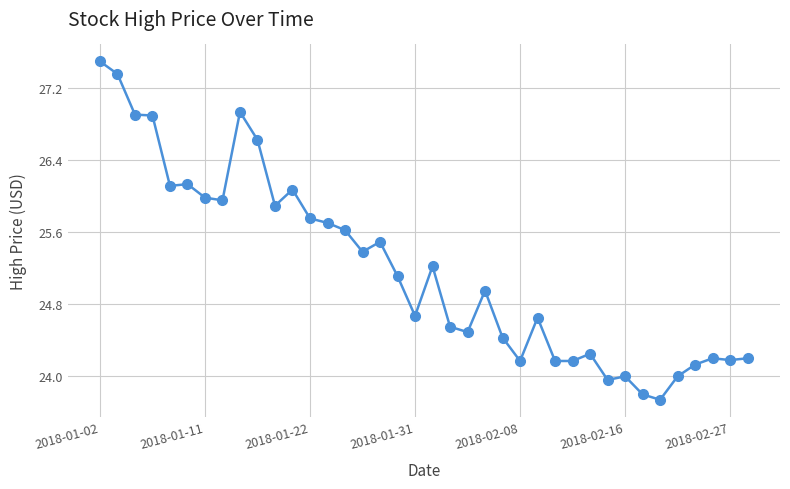

What is the average value?

25.2